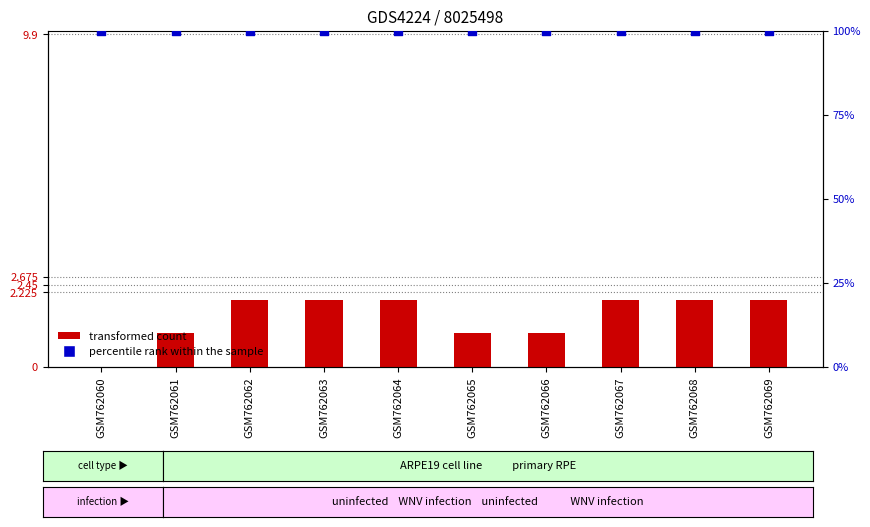

Which series has the widest spread of Y values?

transformed count